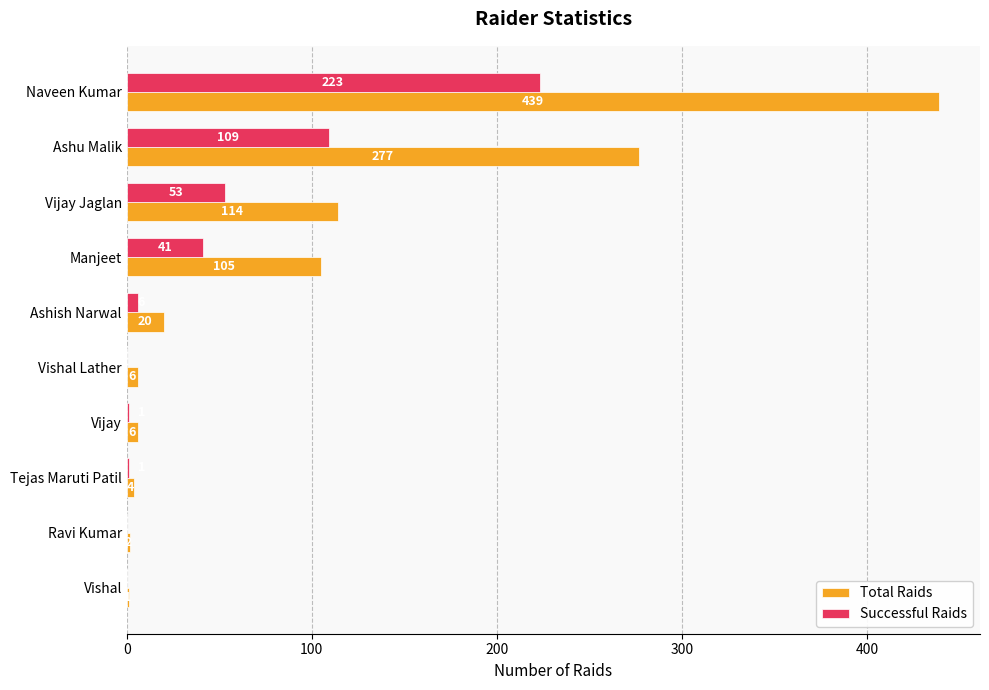

What are all the series names shown in the legend?

Total Raids, Successful Raids